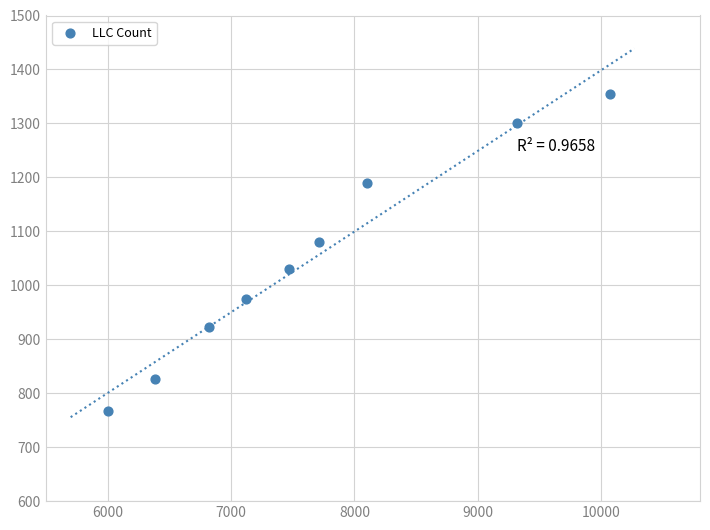

What is the range of X values (max minus min)?

4066